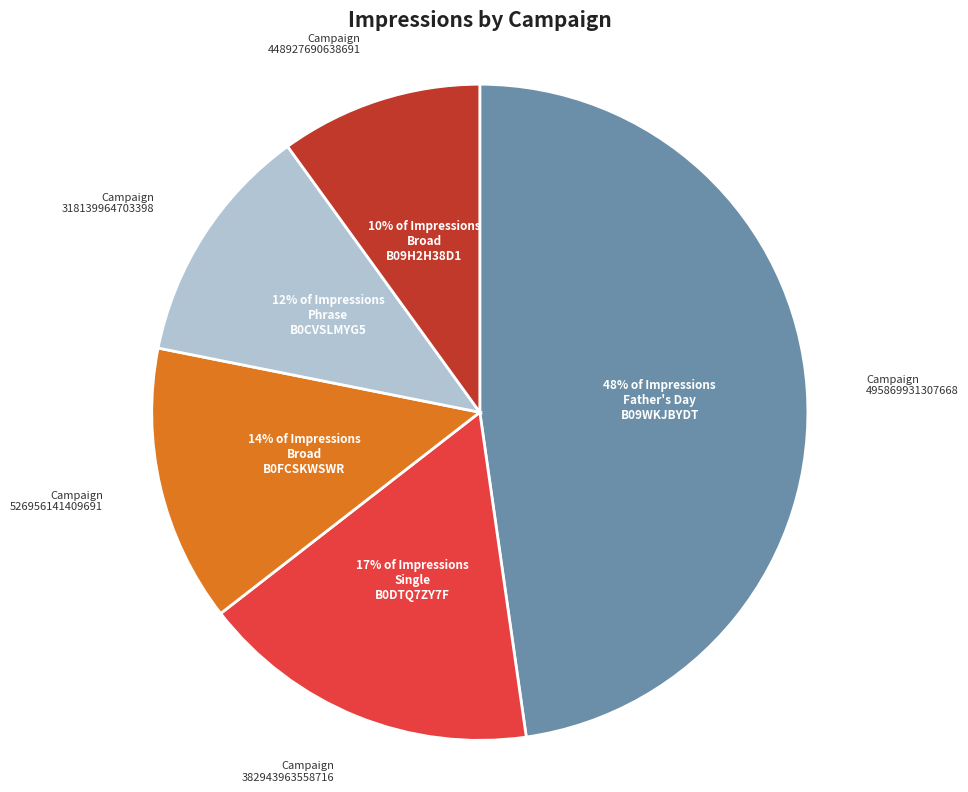

Does any single category account for the majority?

No